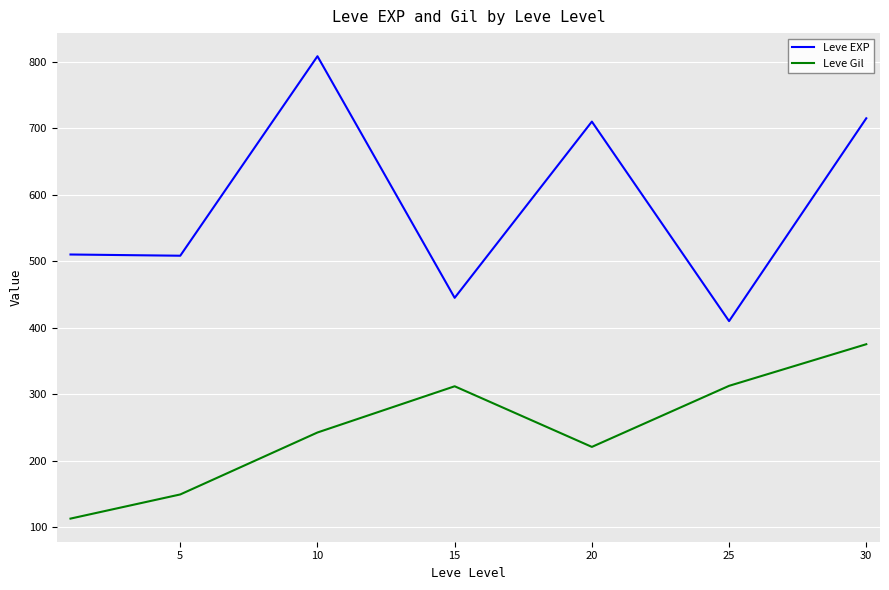

Which series has the largest range (max minus min)?

Leve EXP